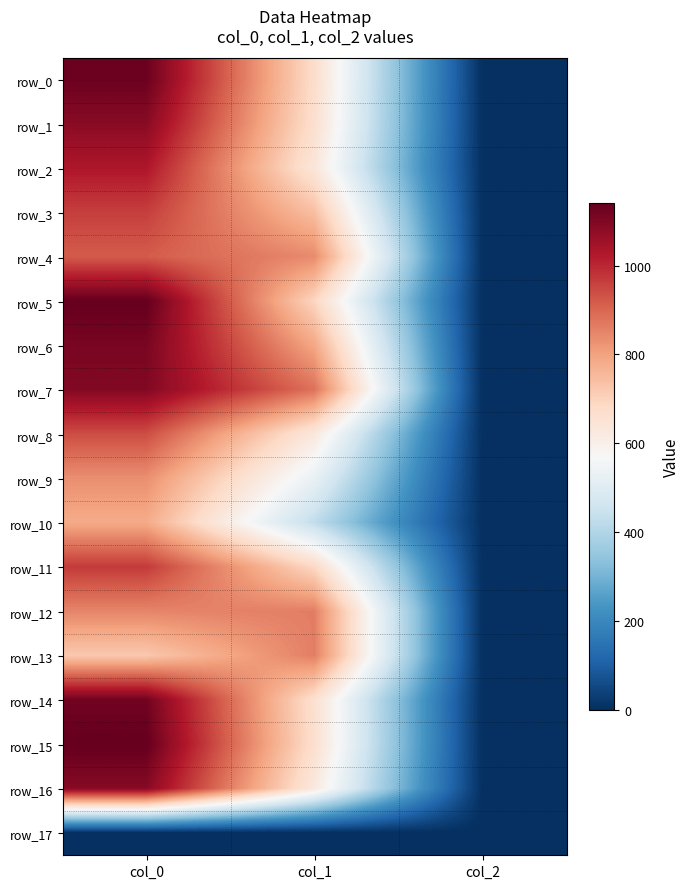

The row_5 series shows 691.9 at col_1. True or false?

True